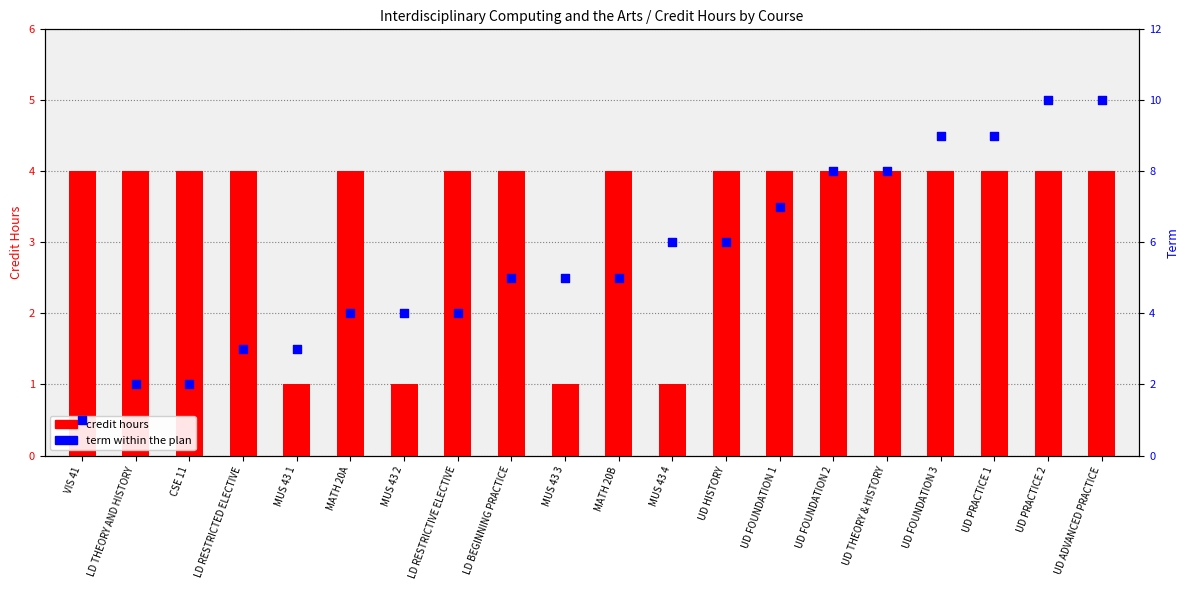

What is the total value across all series at MUS 43 1?

4